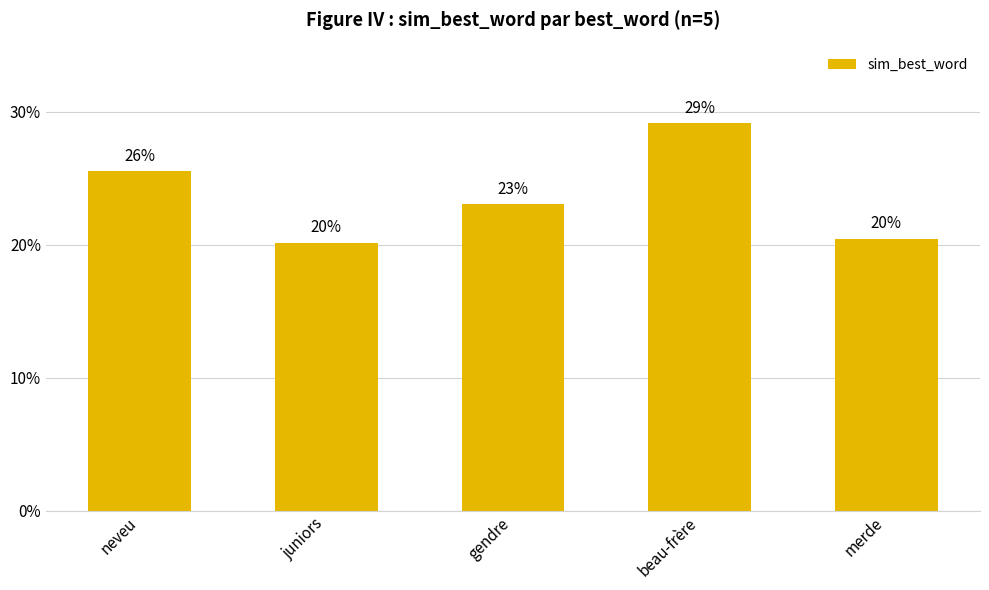

Are the bars horizontal?

No